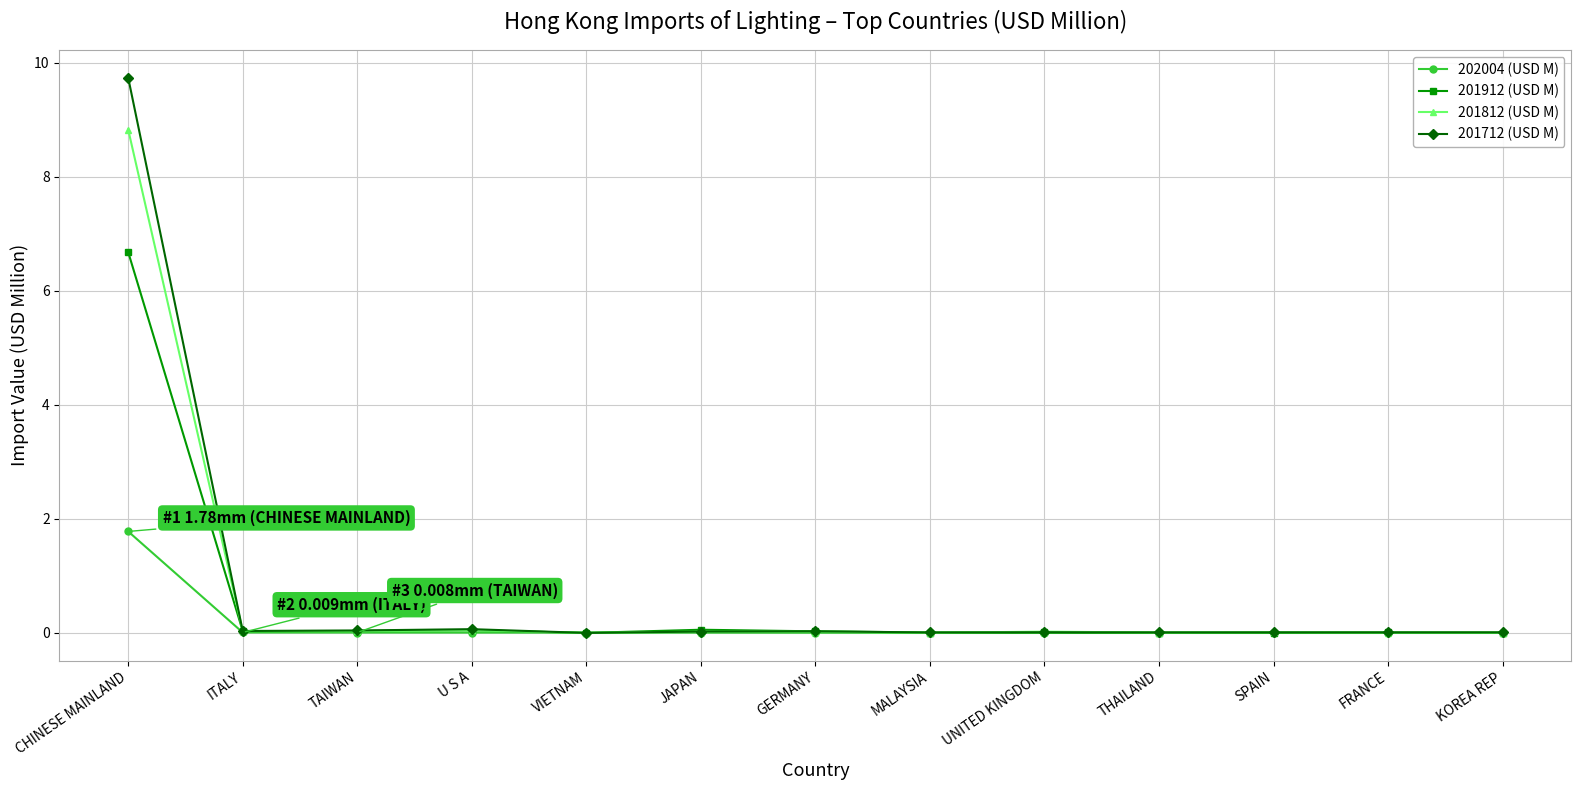

At which category is the sum across all series the highest?

CHINESE MAINLAND